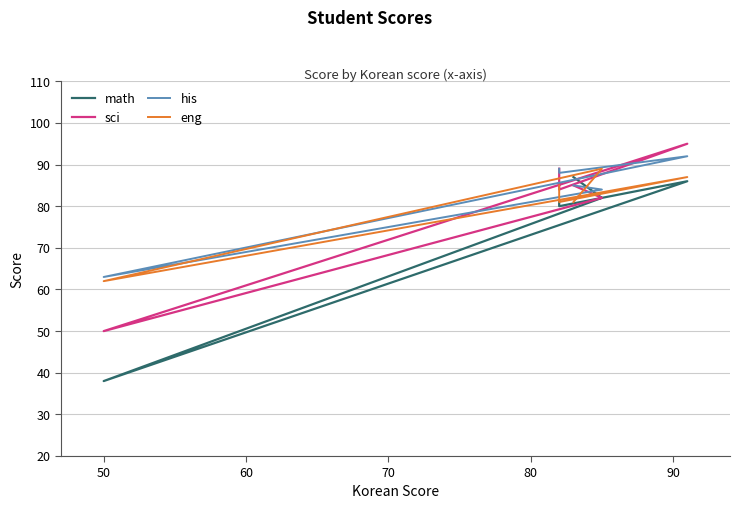

True or false: math and his intersect in this chart.

True